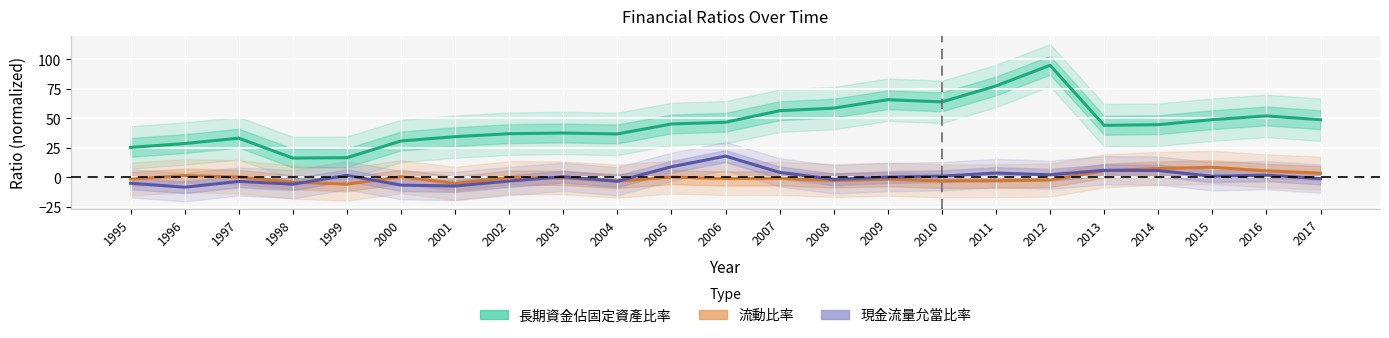

Which series has the largest total across all categories?

長期資金佔固定資產比率